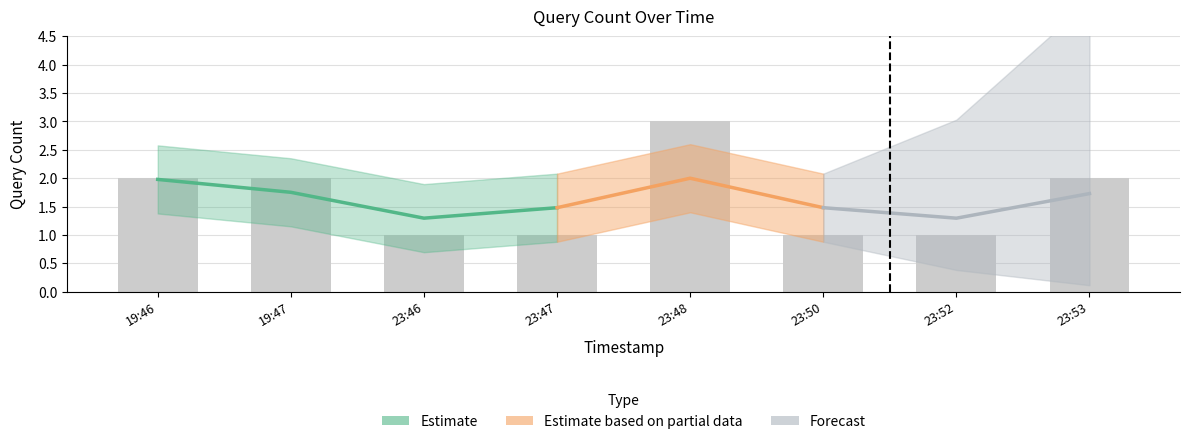

List the labels in order of value, largest first.

23:48, 19:46, 19:47, 23:53, 23:46, 23:47, 23:50, 23:52